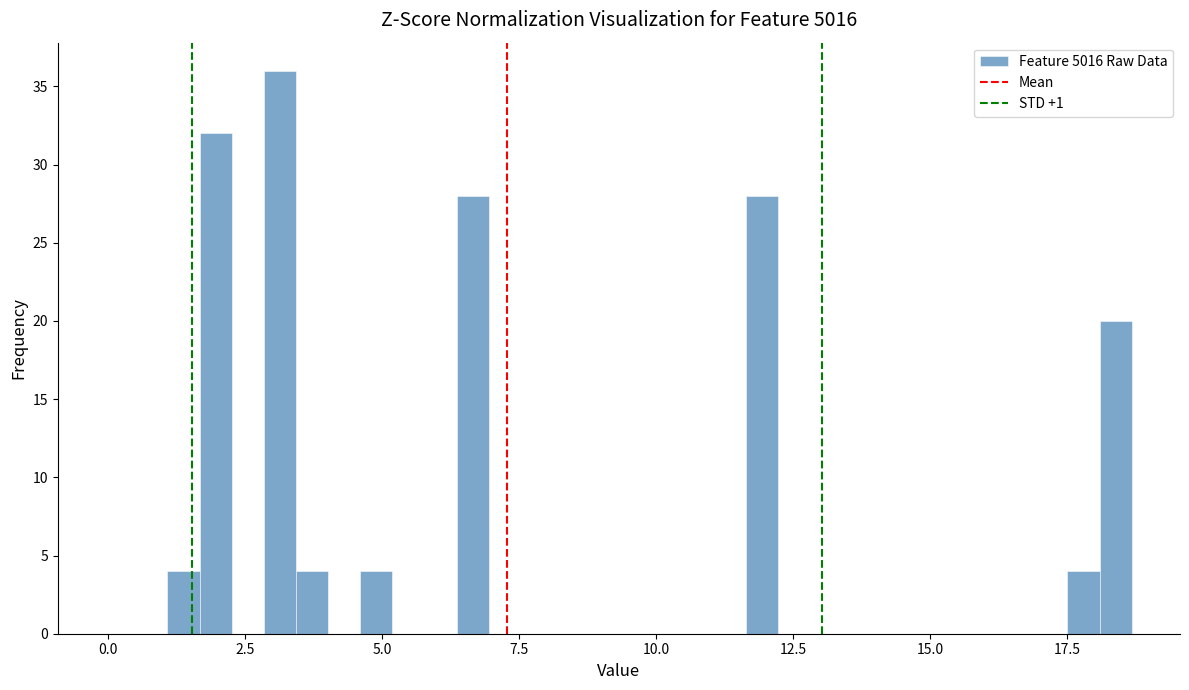

Read against the x-axis, roughly where is the centre of the tallest bar?

3.0